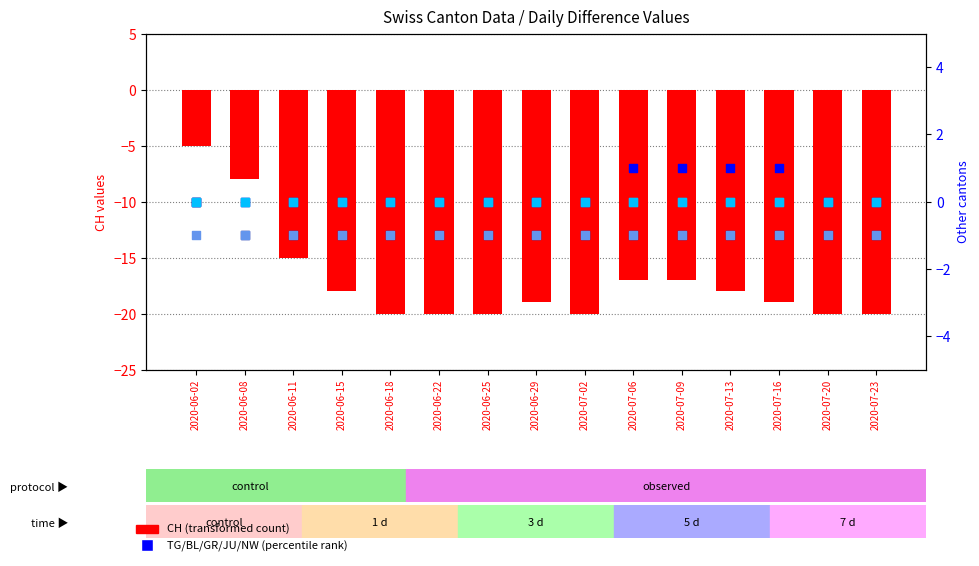

At how many categories does at least one series exceed 0?

4